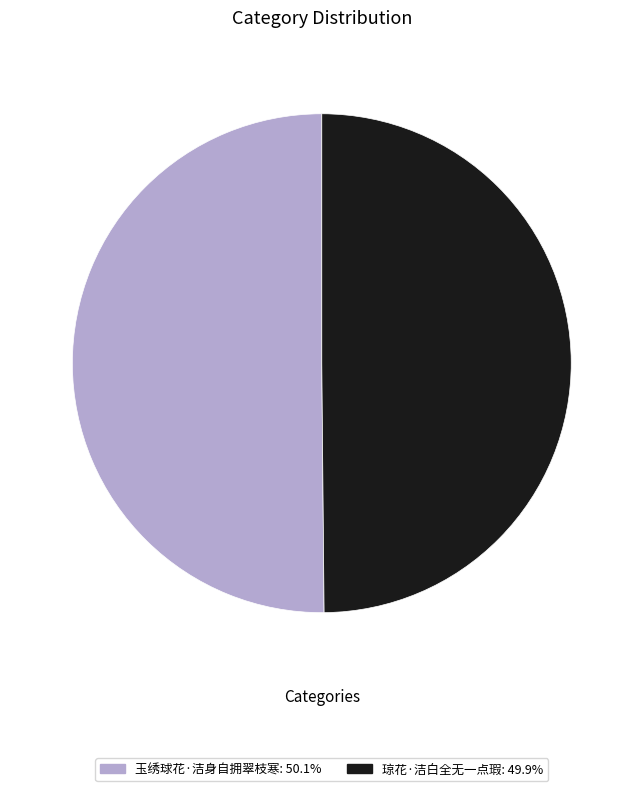

What is the ratio of the value at 玉绣球花·洁身自拥翠枝寒 to the value at 琼花·洁白全无一点瑕?

1.0